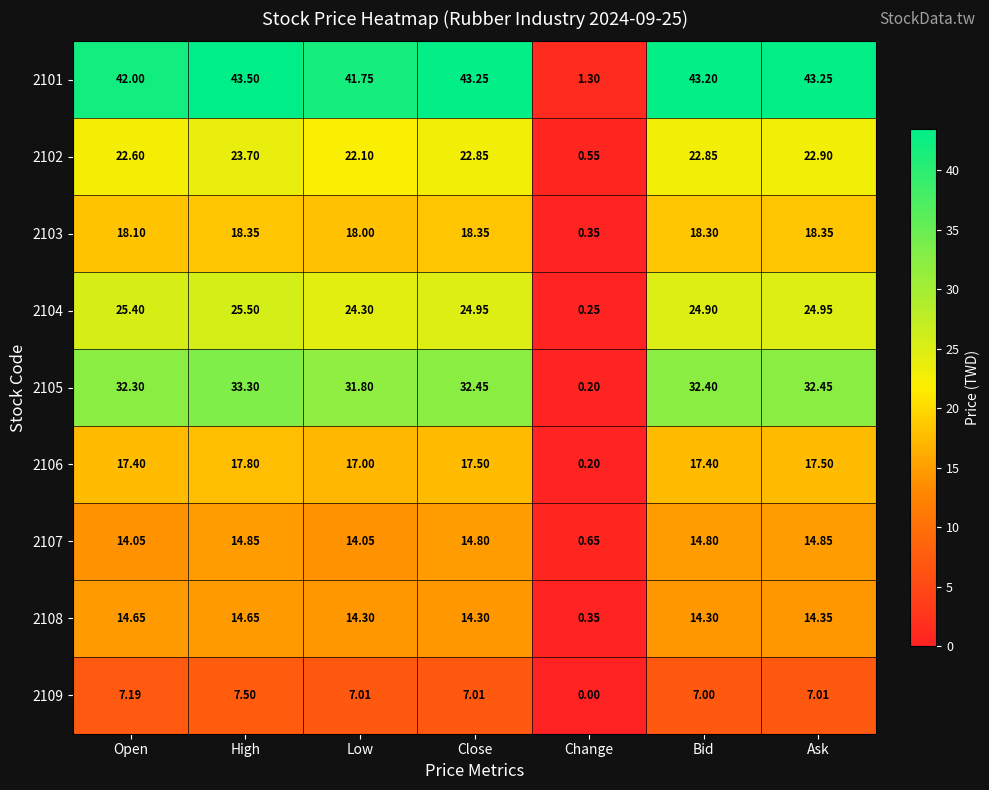

At which label is 2104 closest to 12?

Change